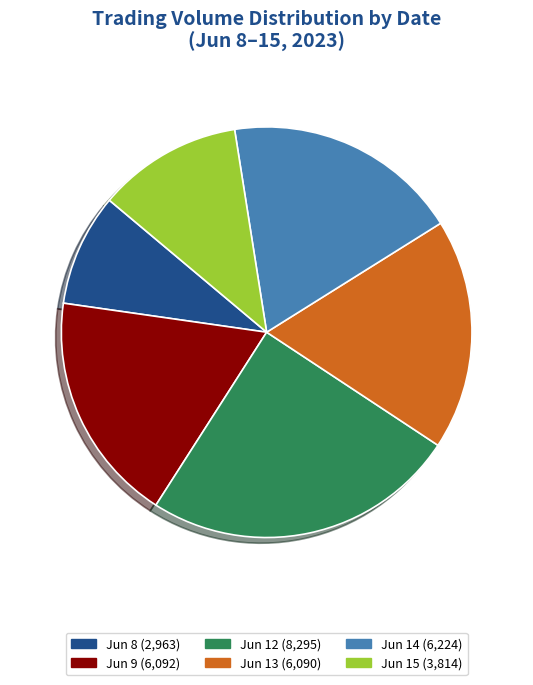

Is there any slice that represents more than half of the pie?

No